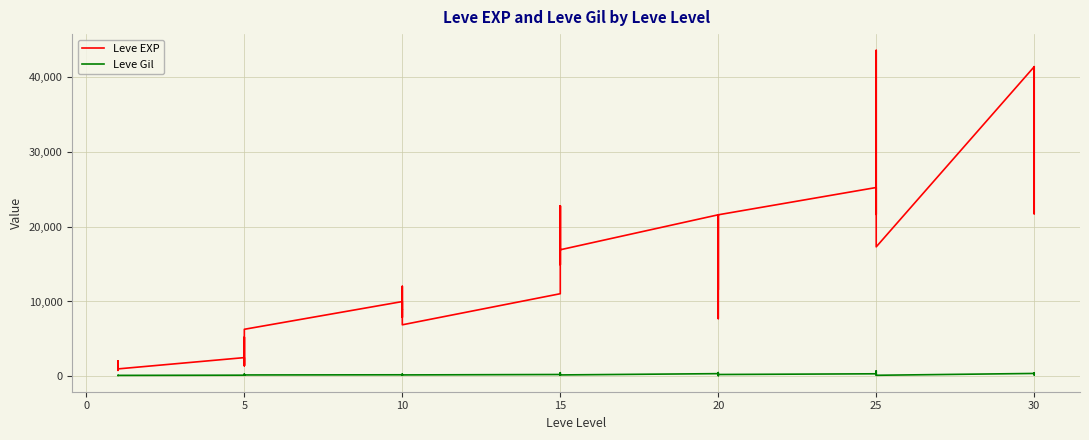

What is the label of the 20th point from the right?

15